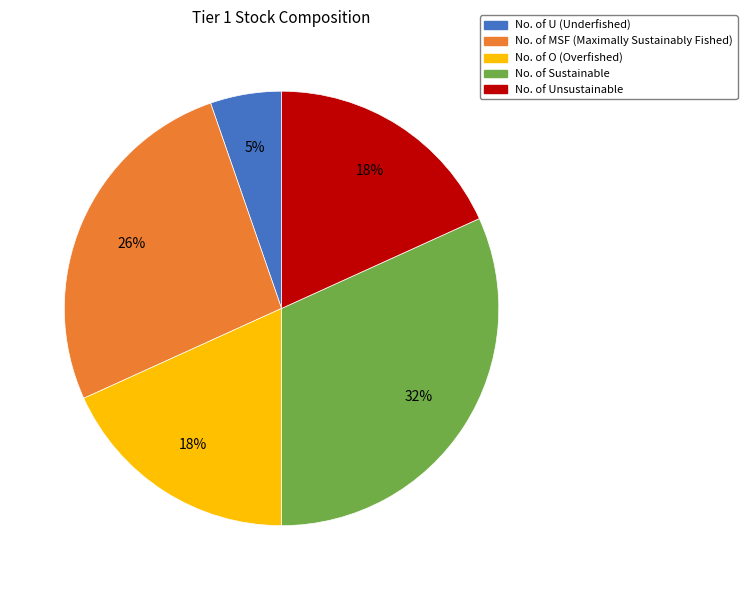

Count the number of slices in the pie.

5